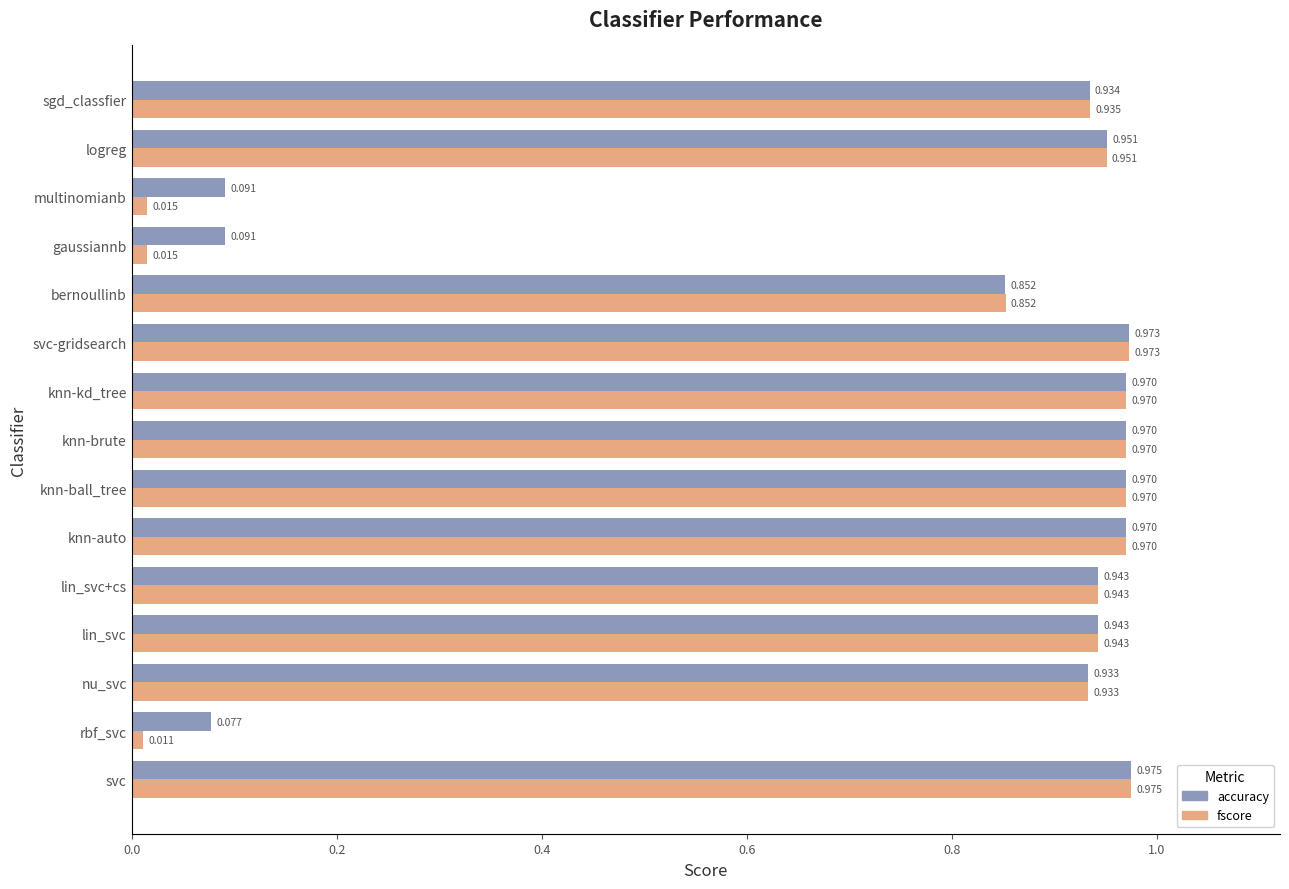

Which series has the largest range (max minus min)?

fscore